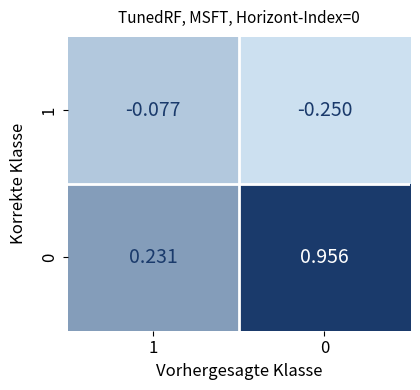

Is the value of 0 at 0 greater than the value of 1 at 1?

Yes